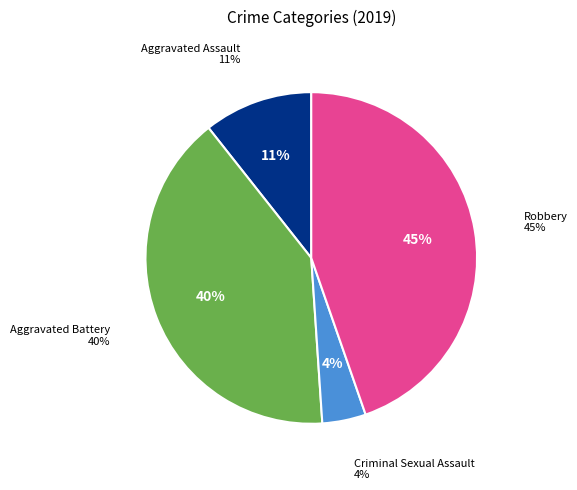

To the nearest percent, what is the combined percentage of Criminal Sexual Assault and Aggravated Assault?

15%